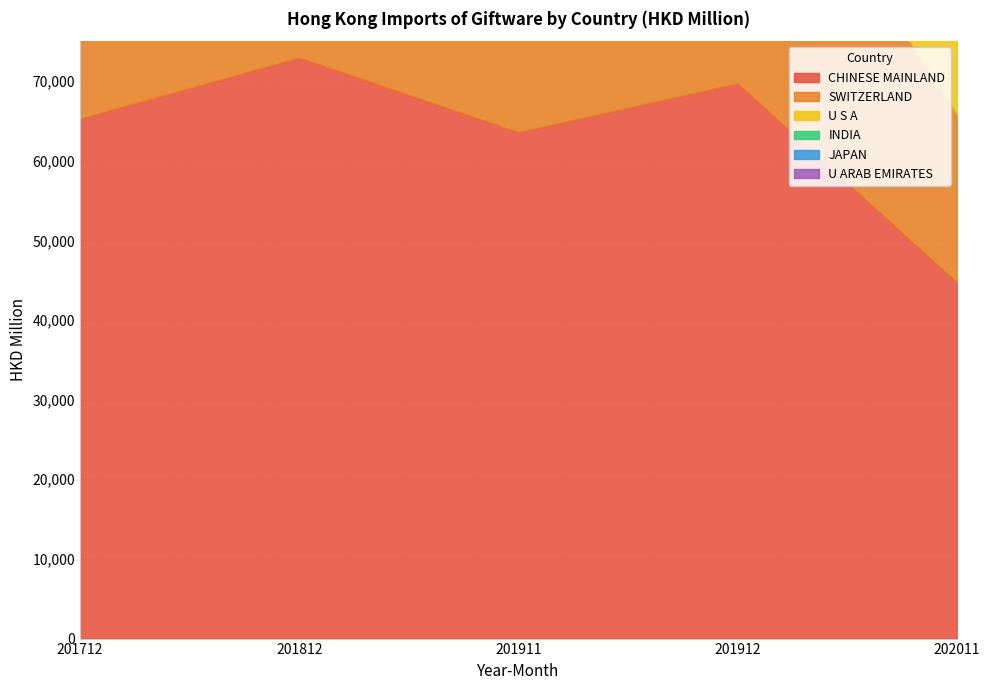

Which category has the highest value in the CHINESE MAINLAND series?

201812